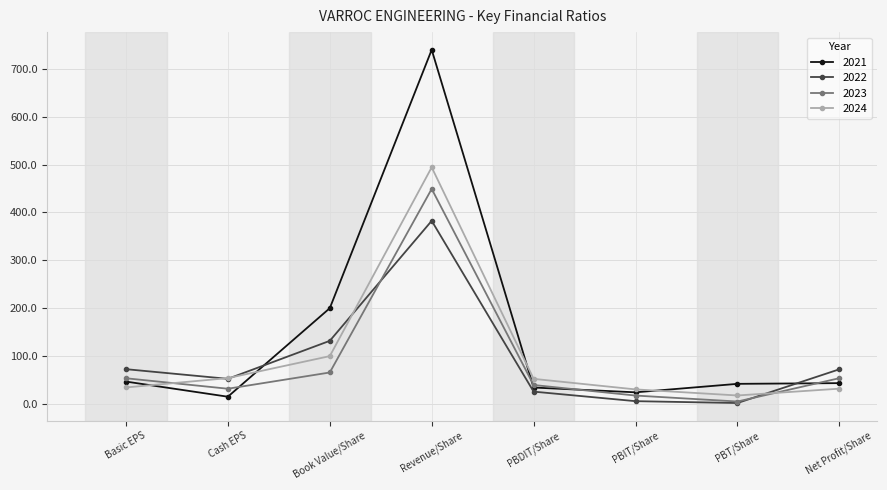

What is the value of the 2023 point at the 4th from the left?

449.2